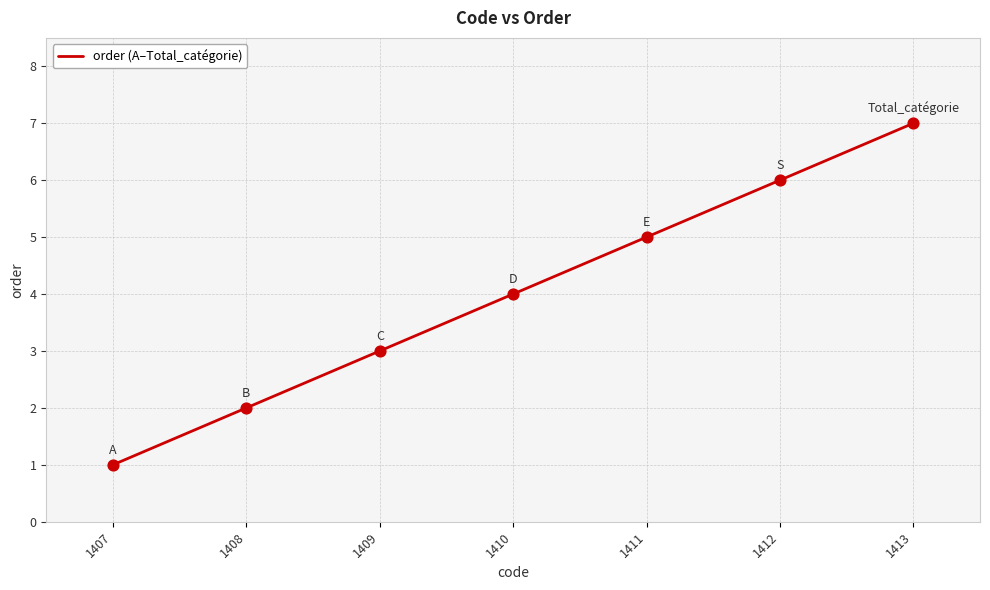

Between 1410 and 1409, which is larger?

1410